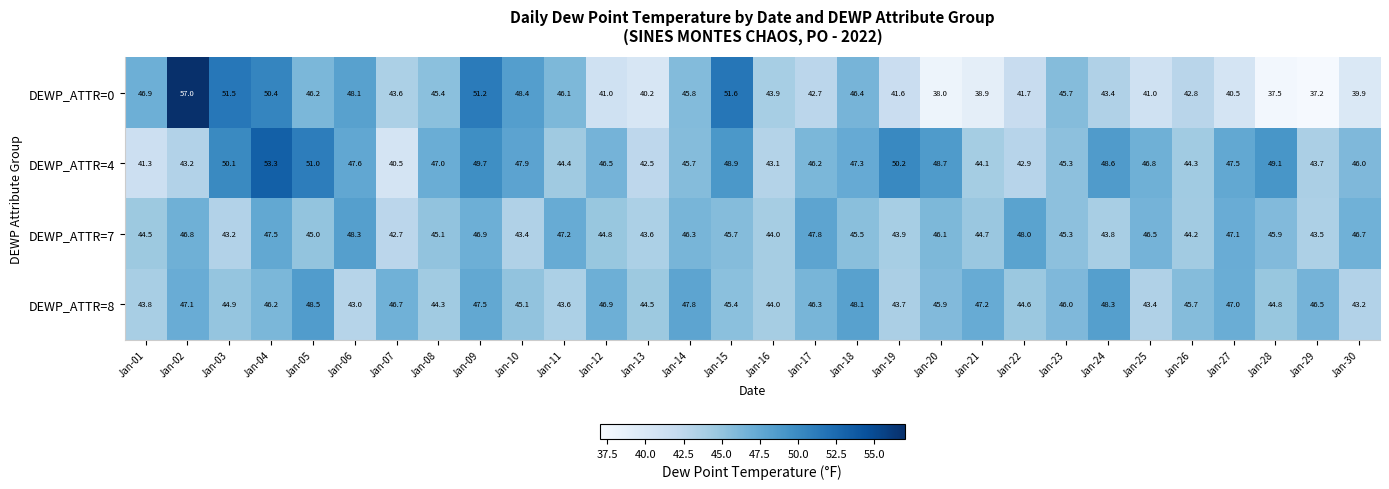

List the series in order of their peak value, lowest first.

DEWP_ATTR=7, DEWP_ATTR=8, DEWP_ATTR=4, DEWP_ATTR=0